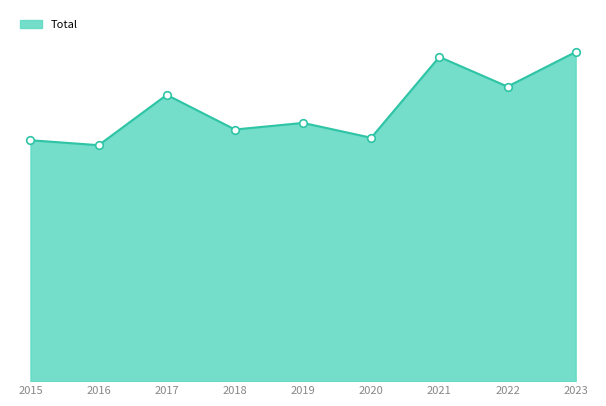

What is the change in value from 2021 to 2023?

+6